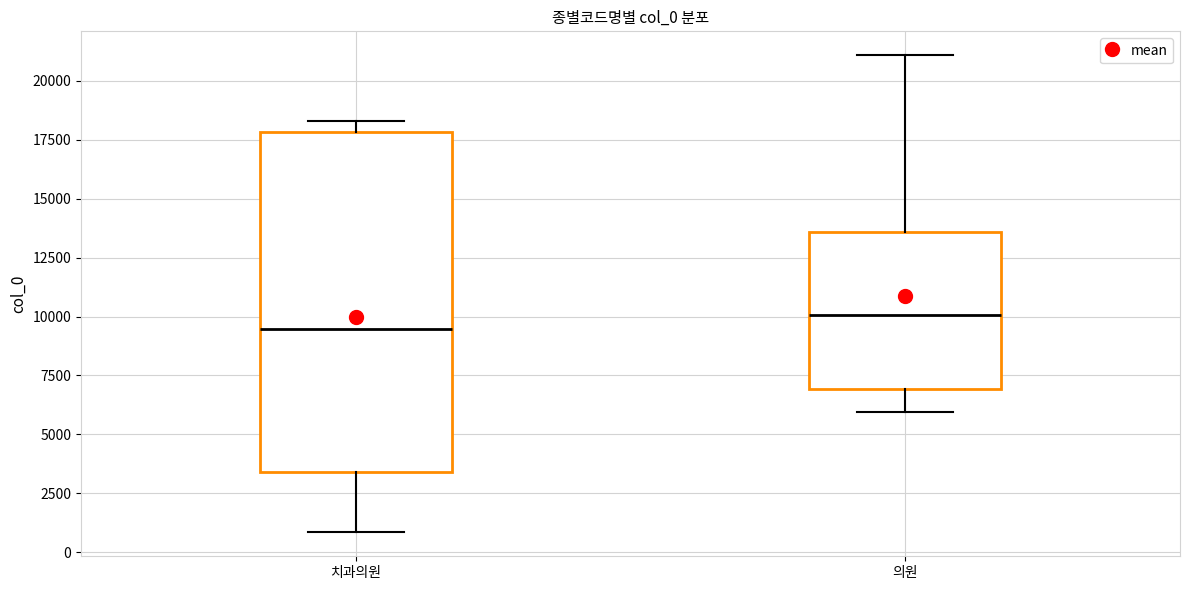

Which box's median line is the highest?

의원